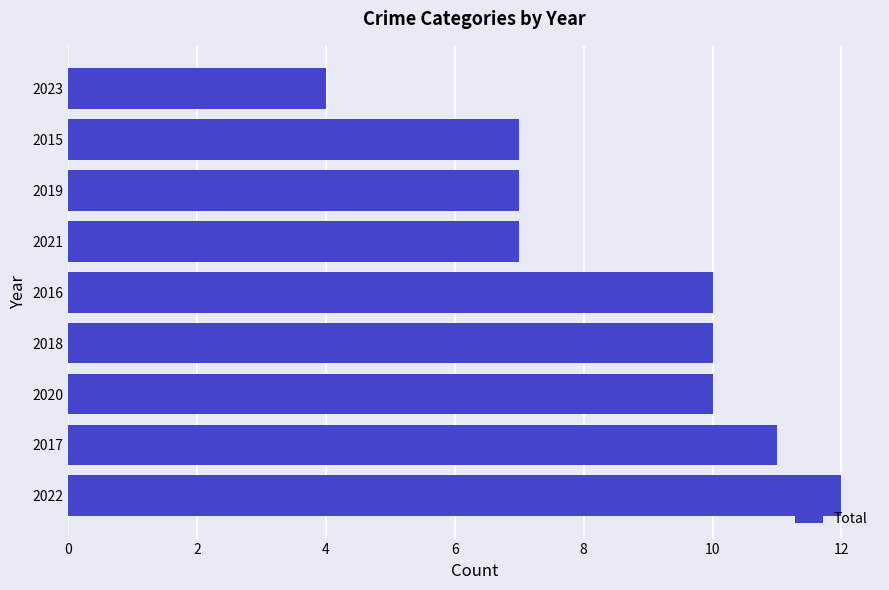

Which label corresponds to the smallest value in the chart?

2023